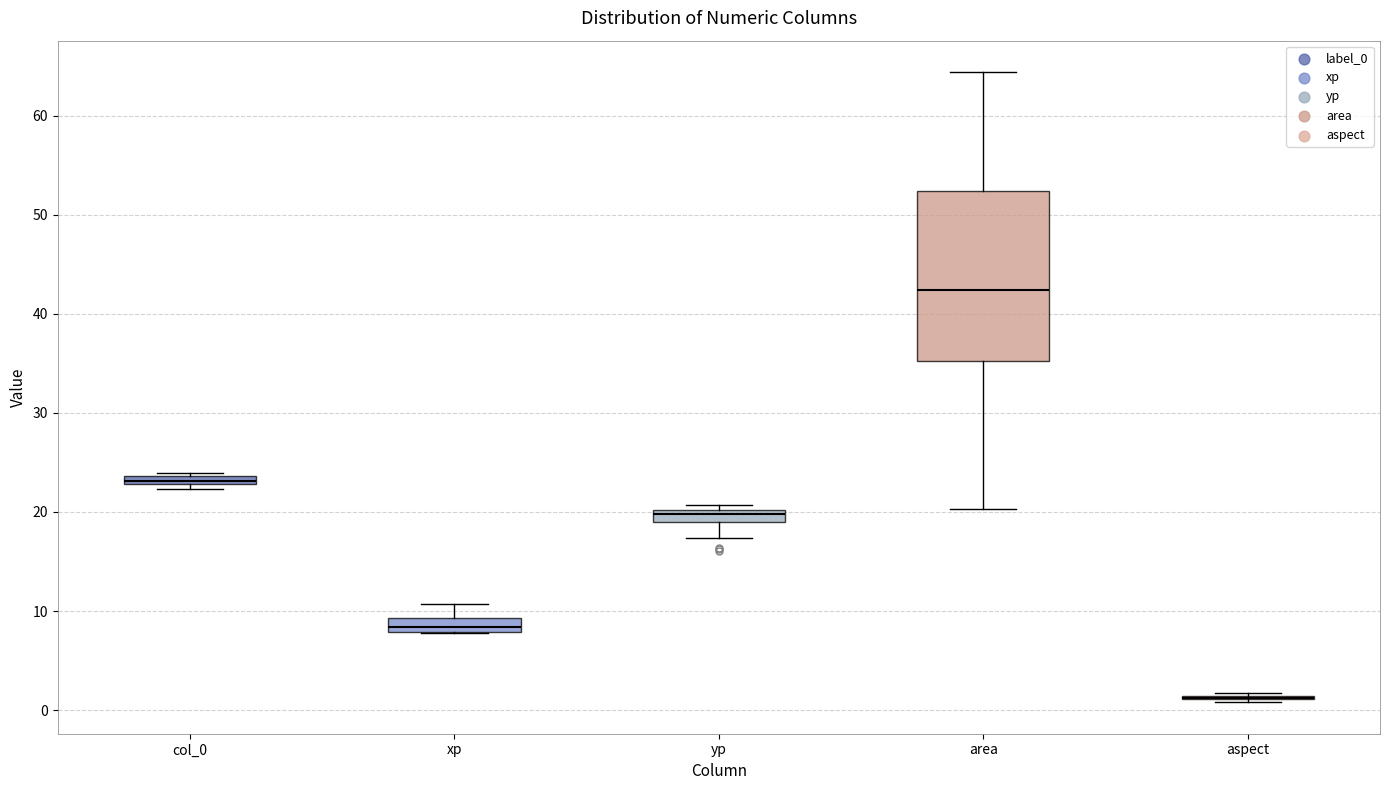

Where does the upper whisker of the box for area end on the y-axis? The values are not printed on the chart, so give them approximately, as read against the axis.

64